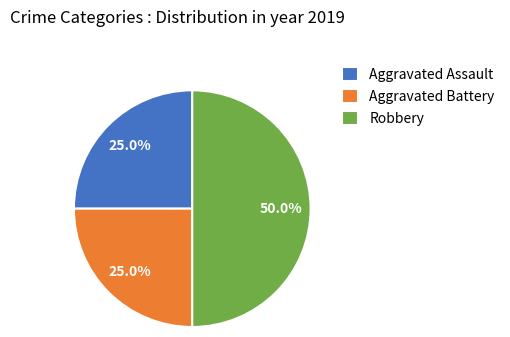

How much of the chart is everything except Aggravated Assault?

75.0%